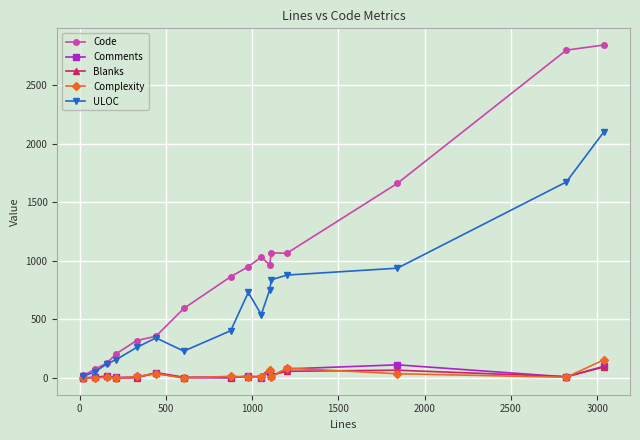

Which series has the largest total across all categories?

Code